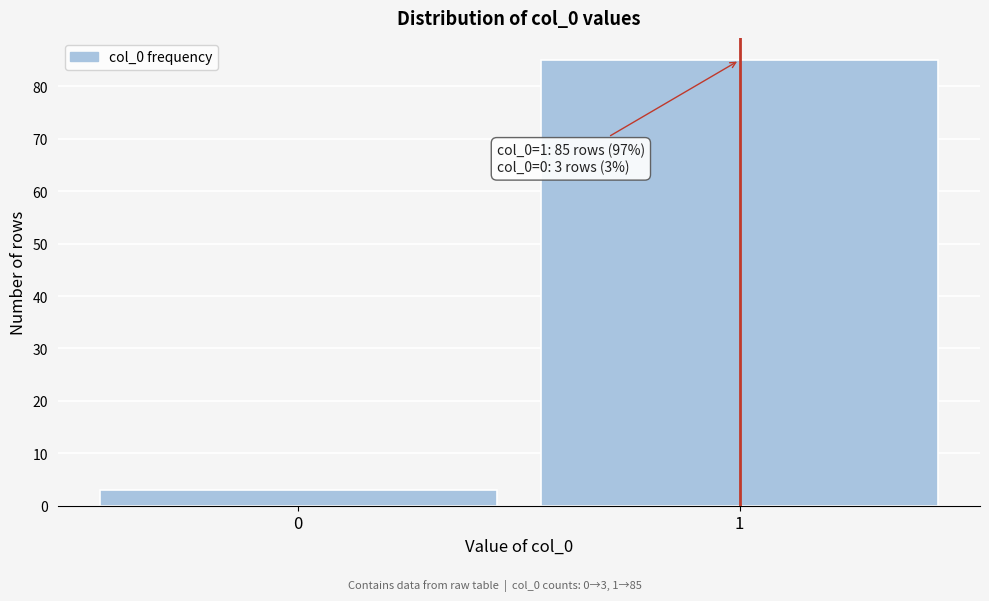

Reading left to right, list all the values displayed in this chart.

3	85